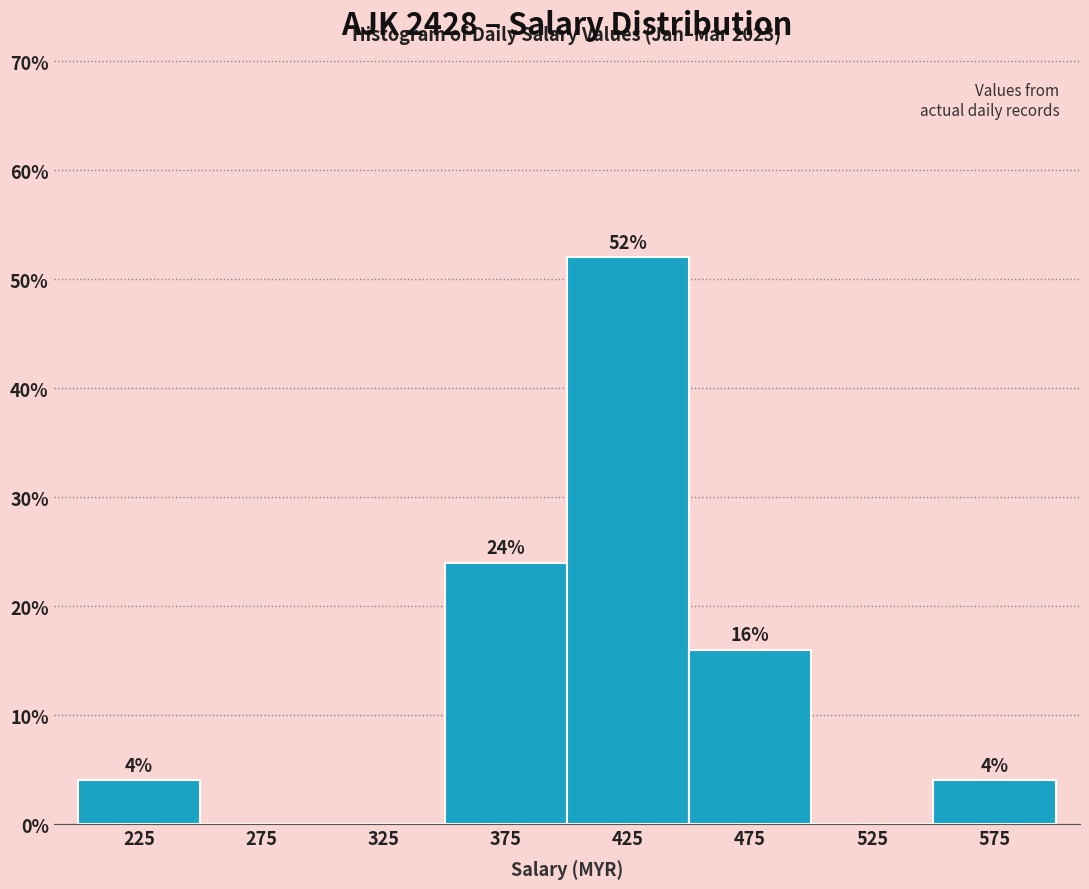

Which range on the x-axis has the tallest bar?

400 to 450